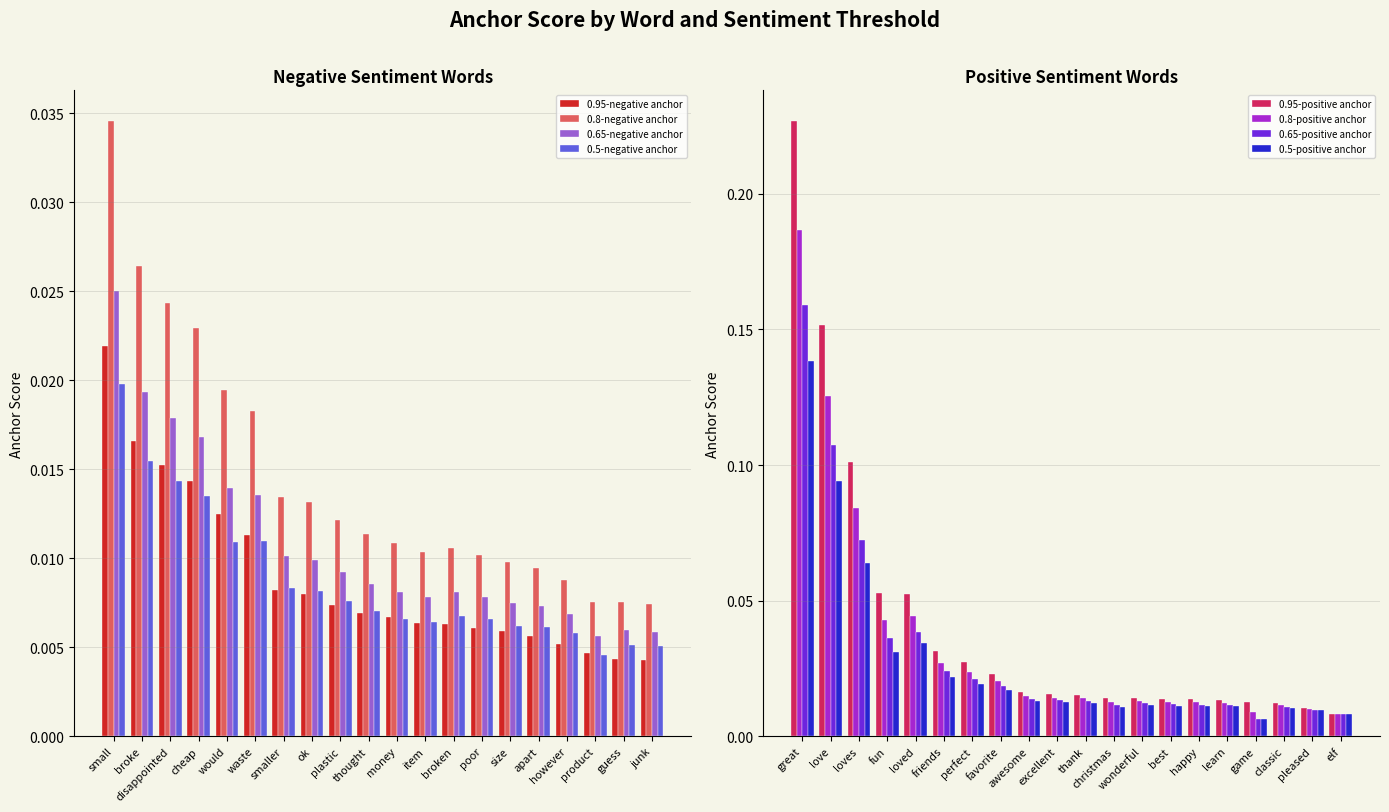

What is the label of the 7th bar from the right?

poor